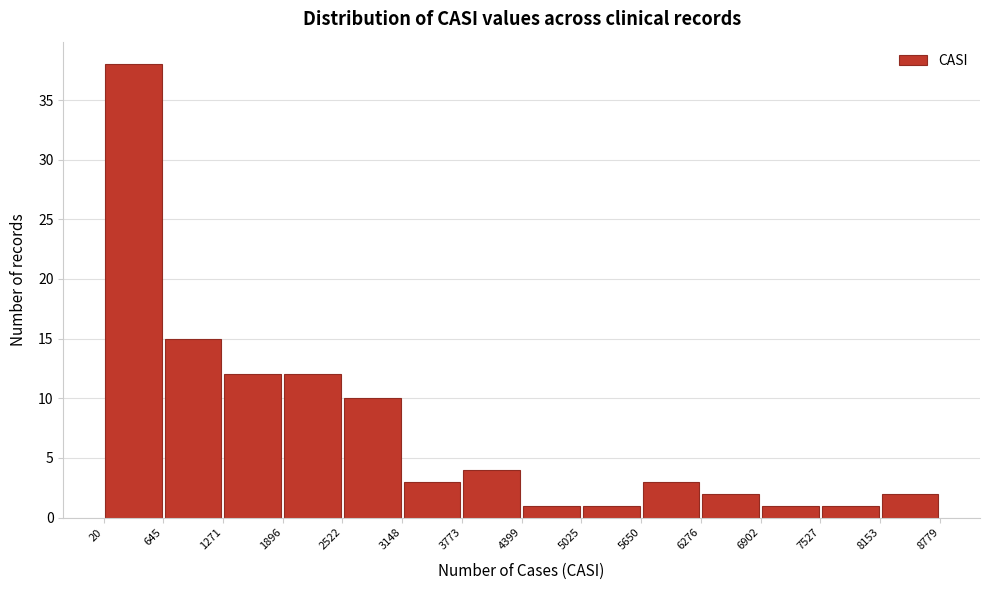

Which range on the x-axis has the tallest bar?

20 to 645